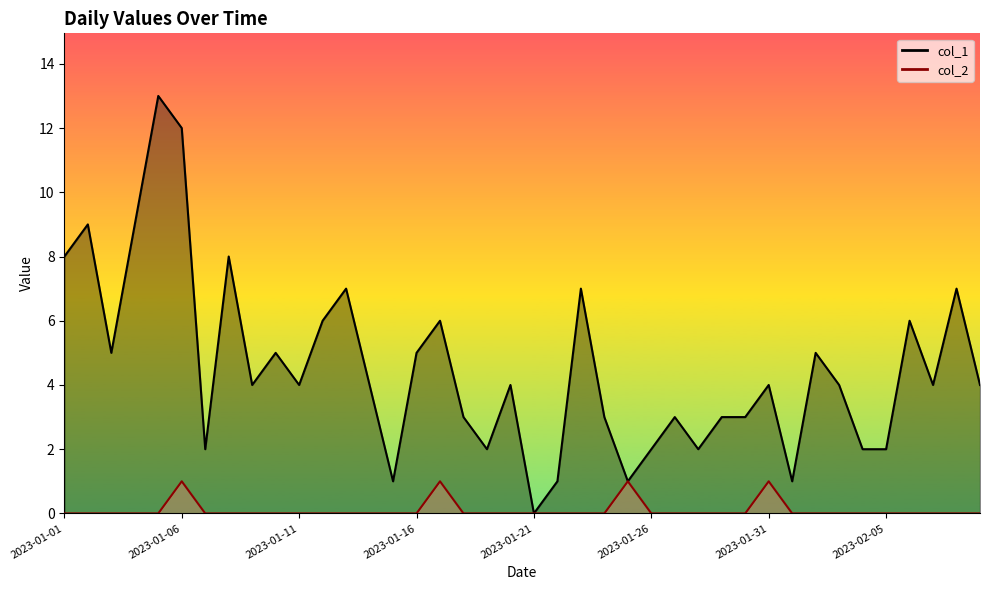

How many values in the col_1 series exceed 4?

16